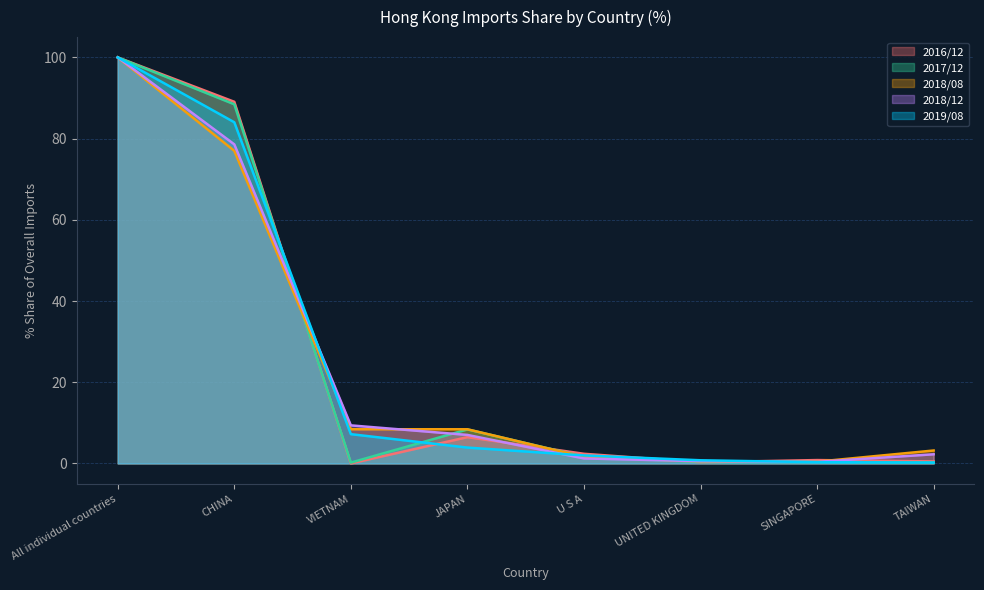

In 201812_% Share of overall IM_Q, how many points are lower than both neighbors (excluding endpoints)?

1